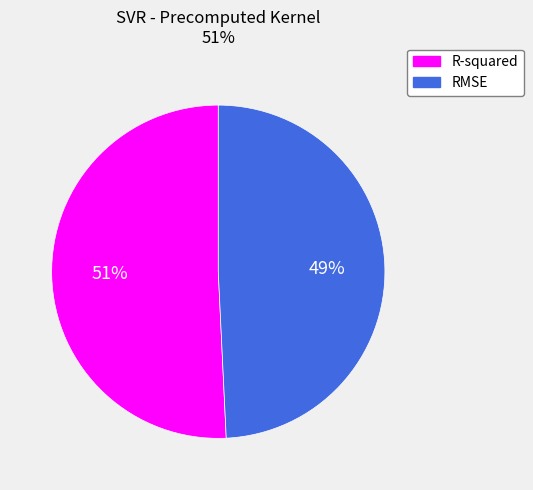

Which slice is the largest?

R-squared